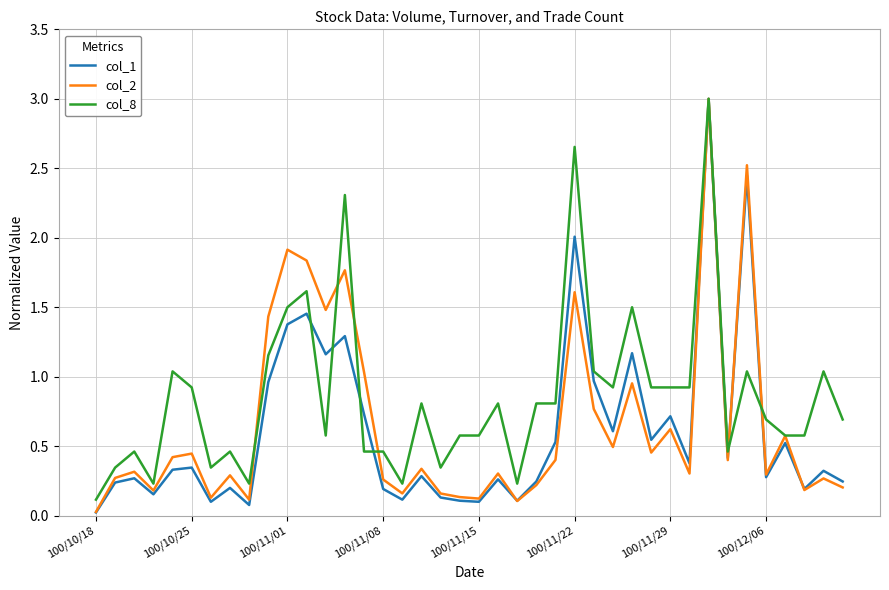

Which series has the widest spread of values?

col_1